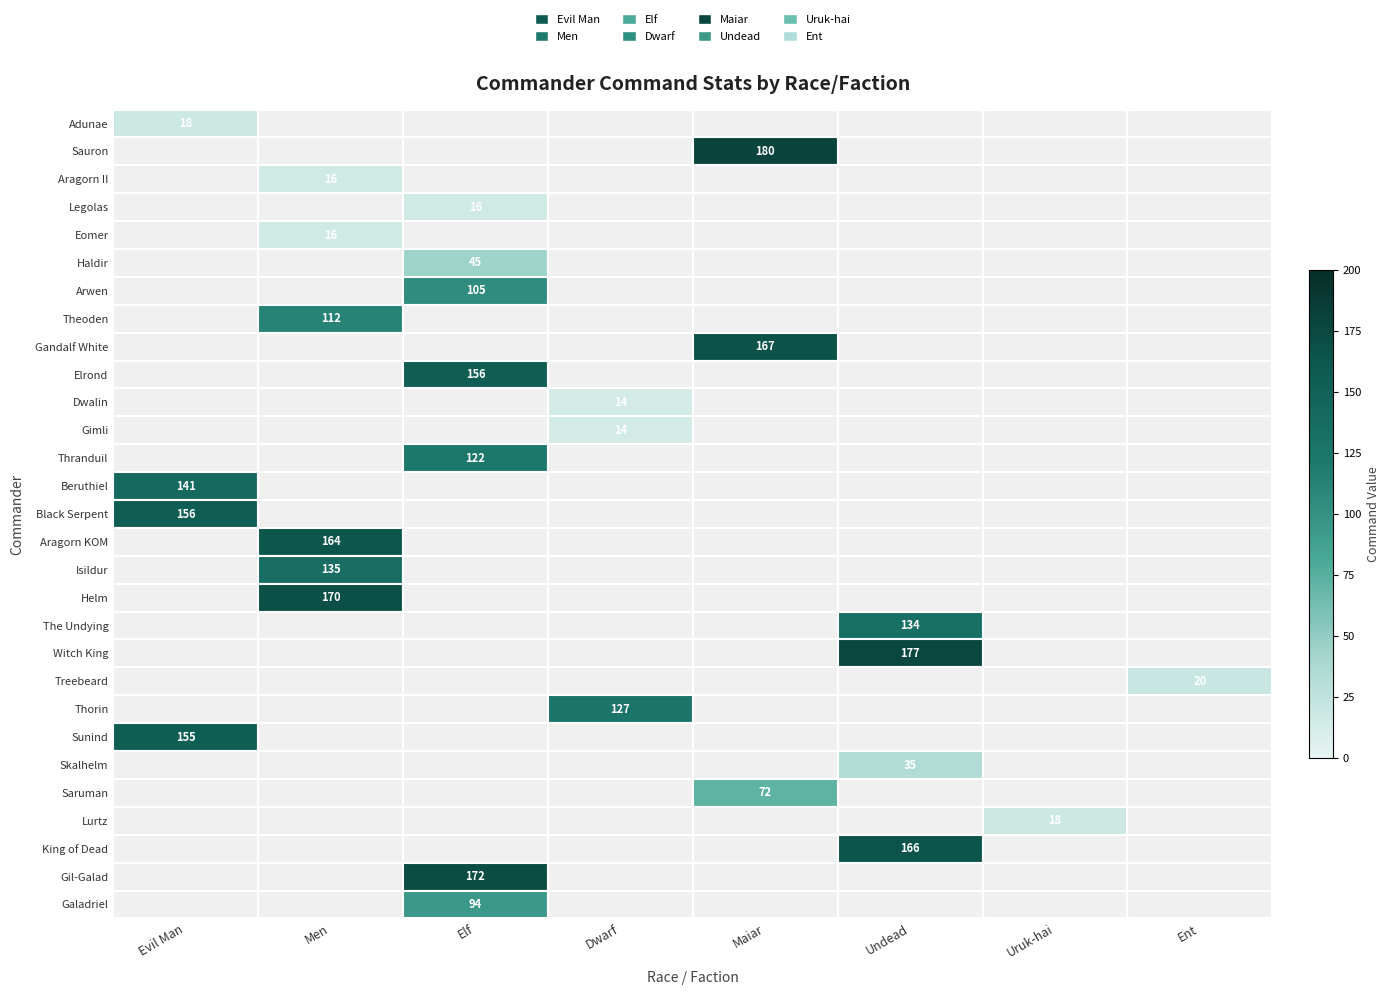

The value of Galadriel at Elf is 53. True or false?

False